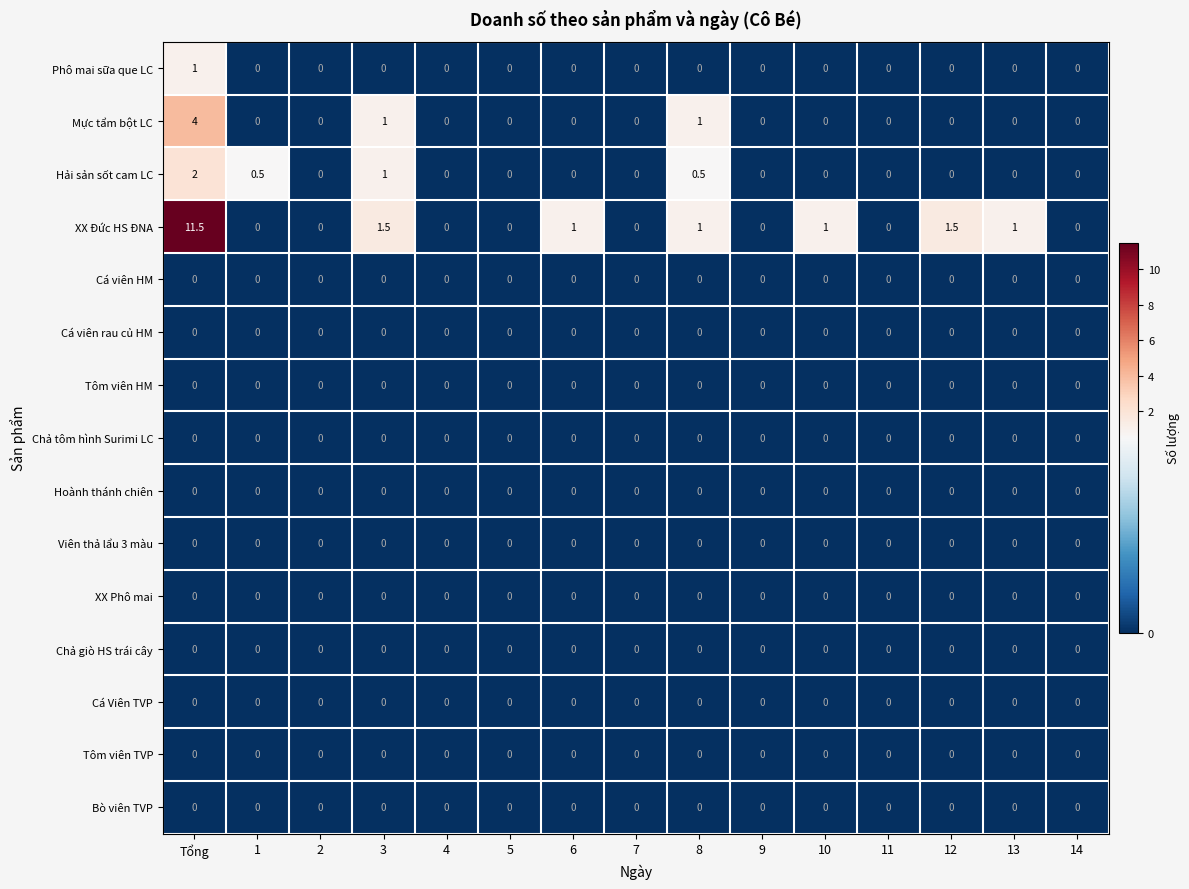

True or false: Cá viên HM has a value of 0.0 at 13.

True